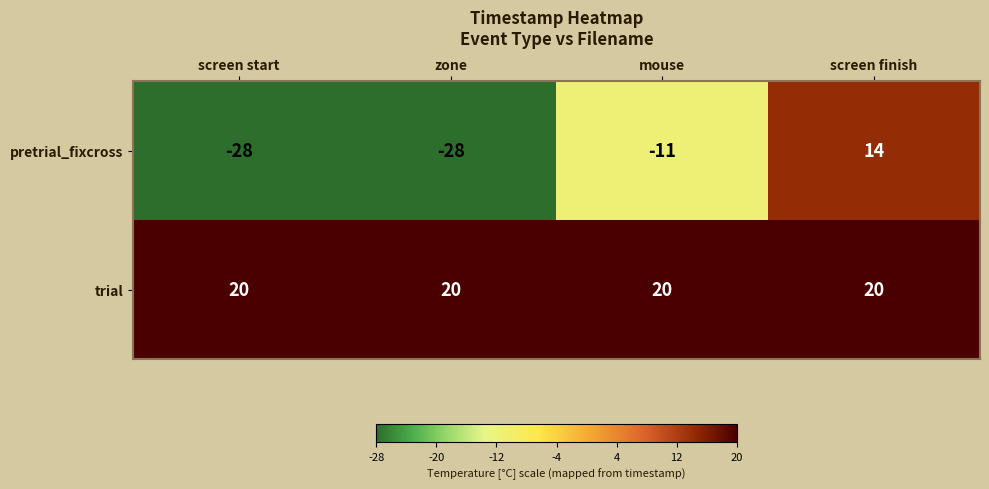

How many categories are shown in the chart?

4